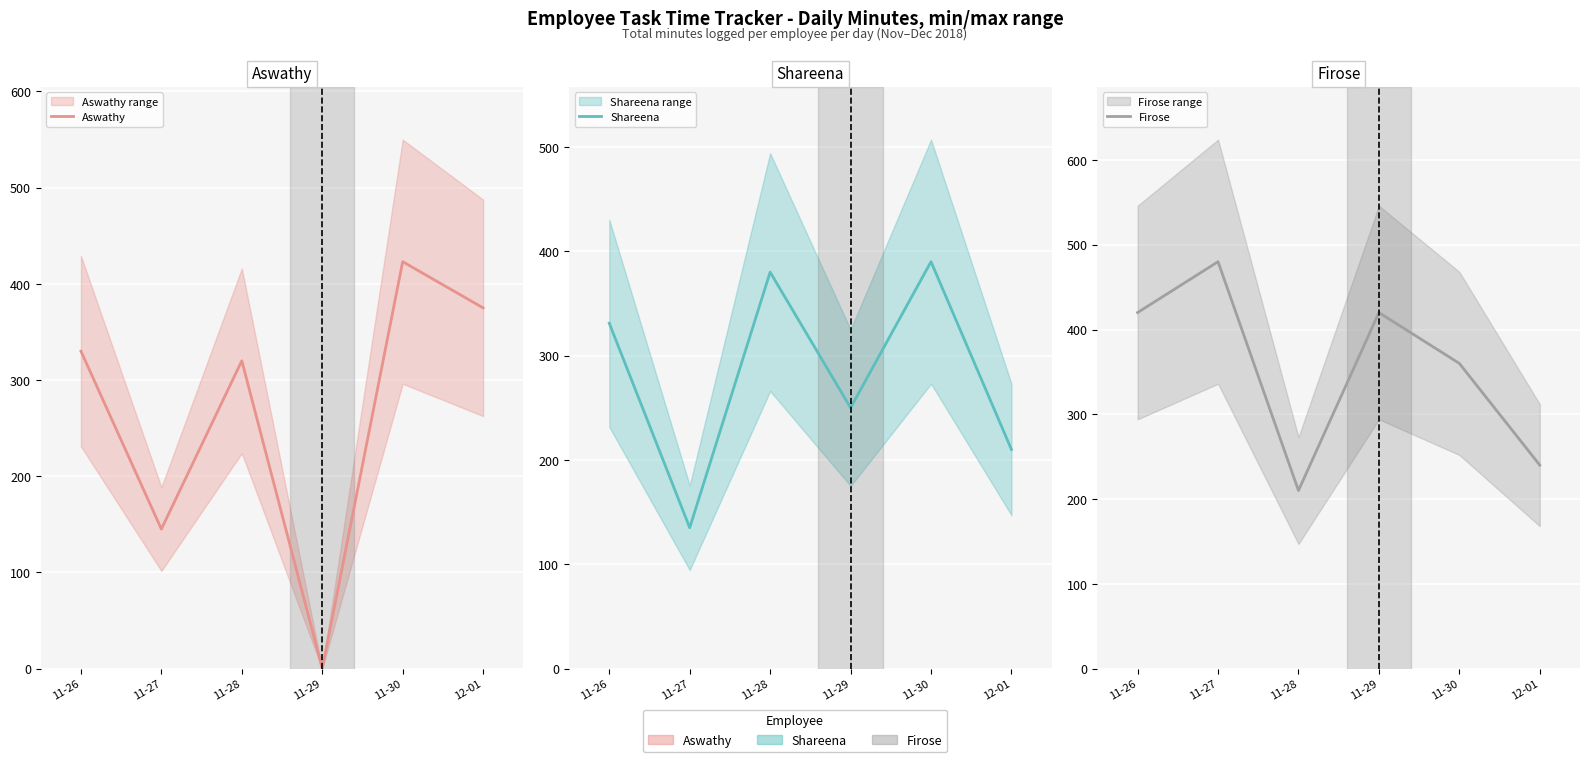

At which label does Shareena first exceed 331?

11-28